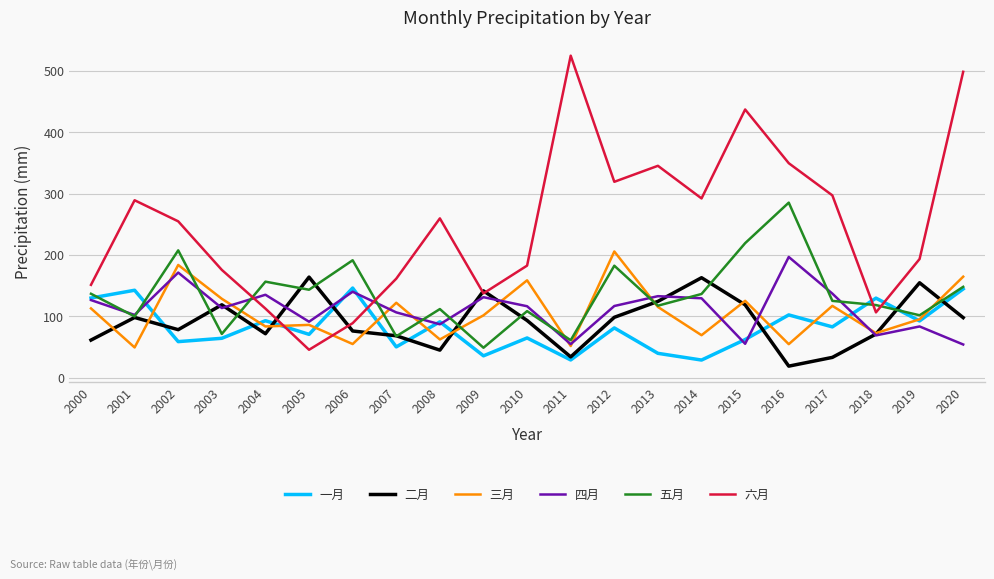

How many distinct data groups are displayed?

6